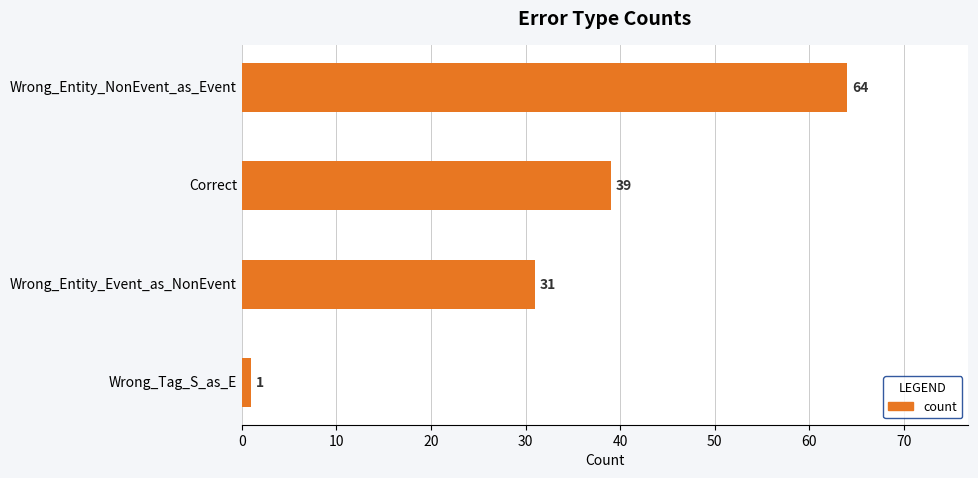

Count the number of data series in this chart.

1